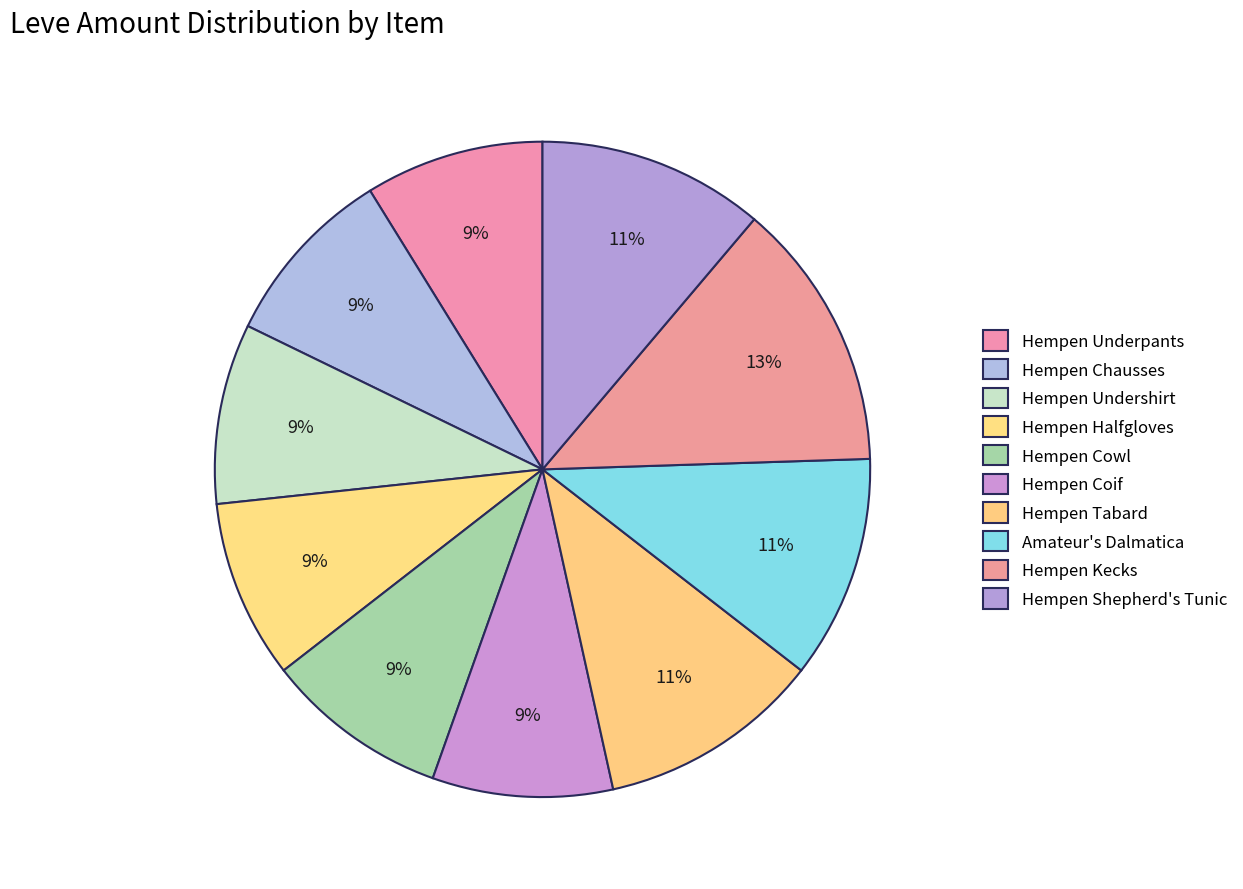

Which slice is the smallest?

Hempen Underpants